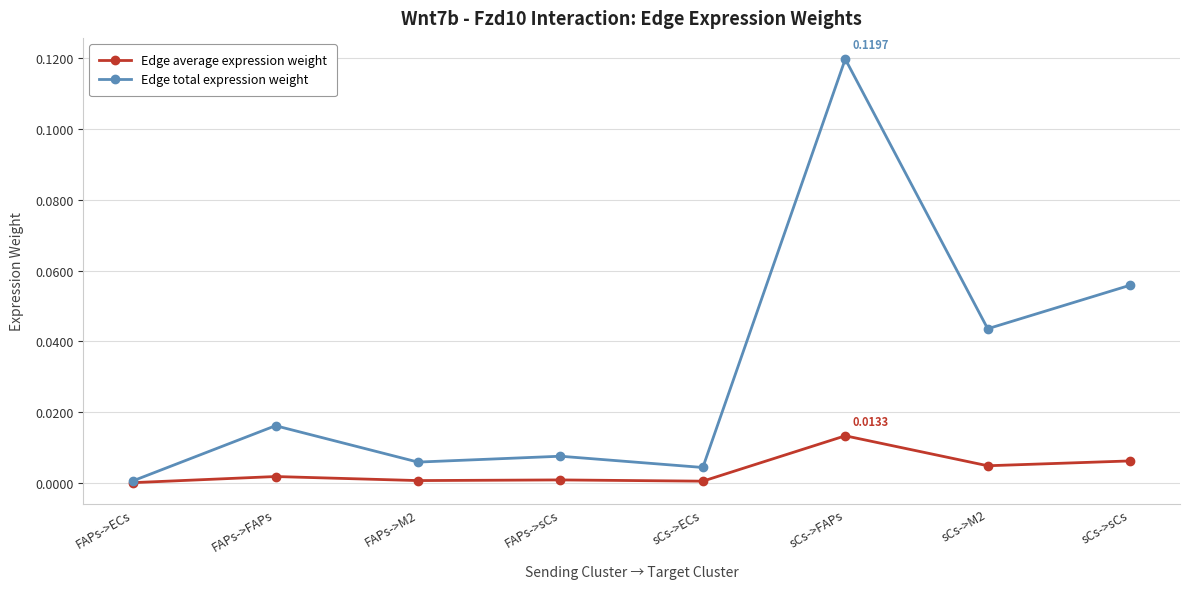

Which series has the largest total across all categories?

Edge total expression weight